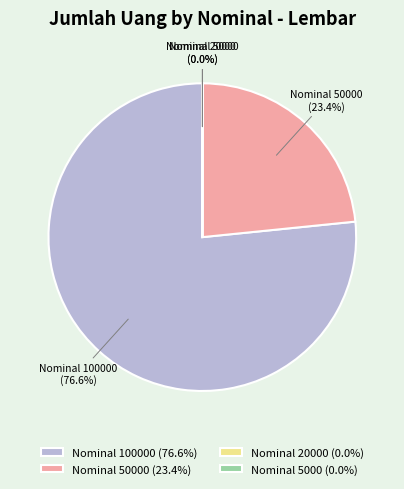

Which category has the biggest portion of the pie?

Nominal 100000 (76.6%)